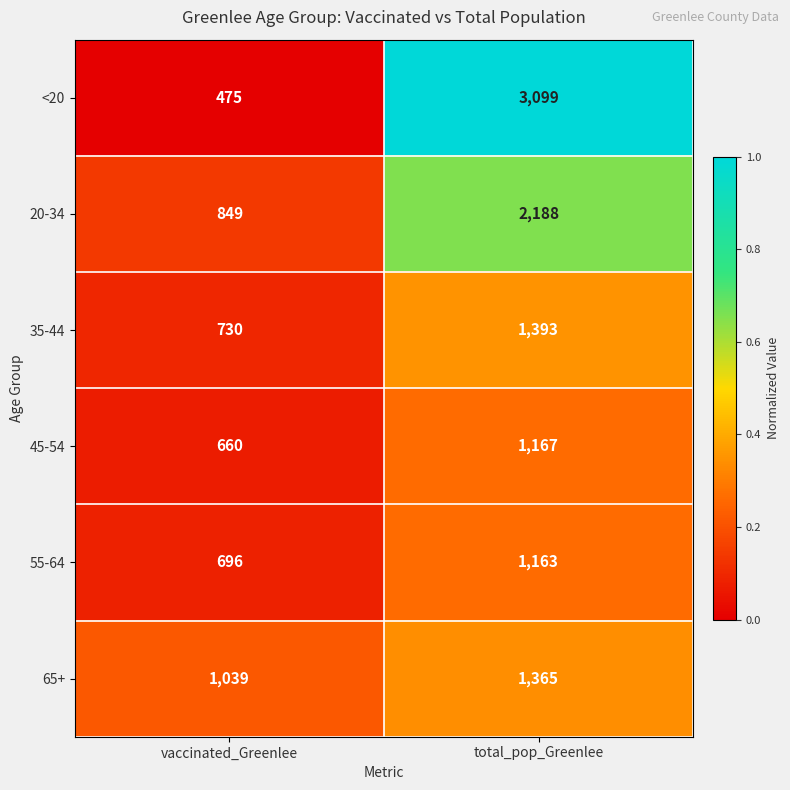

What is the total value across all series at total_pop_Greenlee?

10375